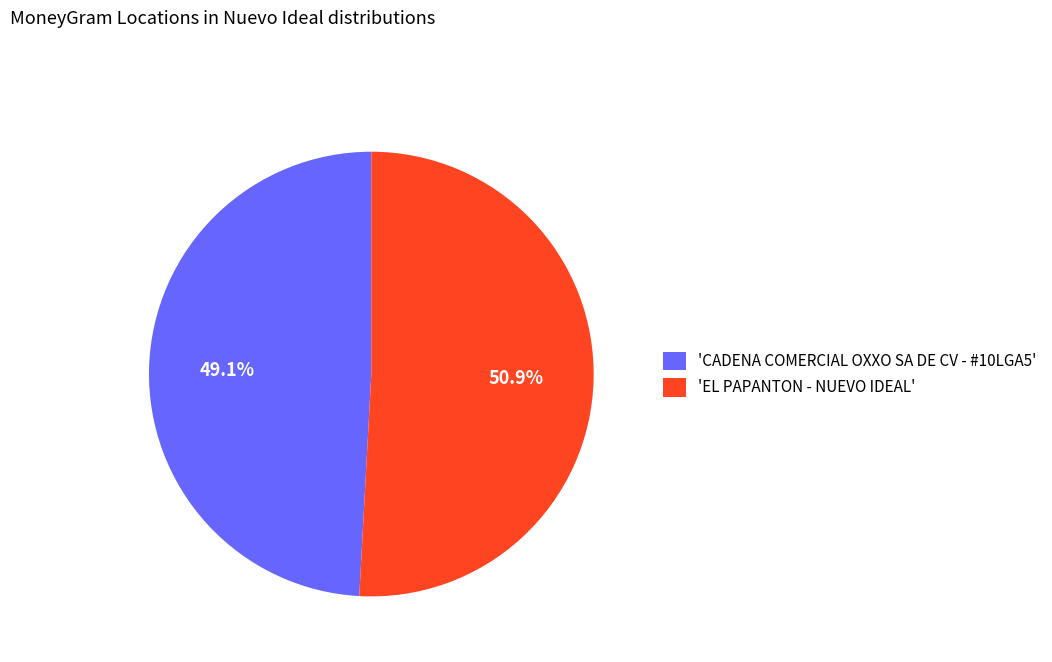

Approximately how many times larger is the value at 'EL PAPANTON - NUEVO IDEAL' compared to 'CADENA COMERCIAL OXXO SA DE CV - #10LGA5'?

1.0